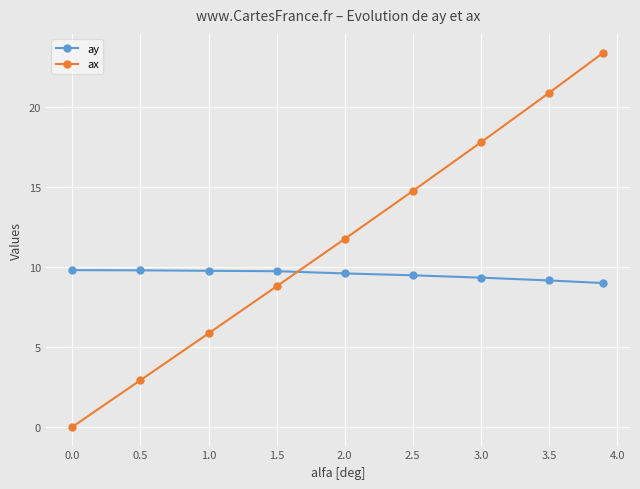

List the series in order of their overall mean, lowest first.

ay, ax